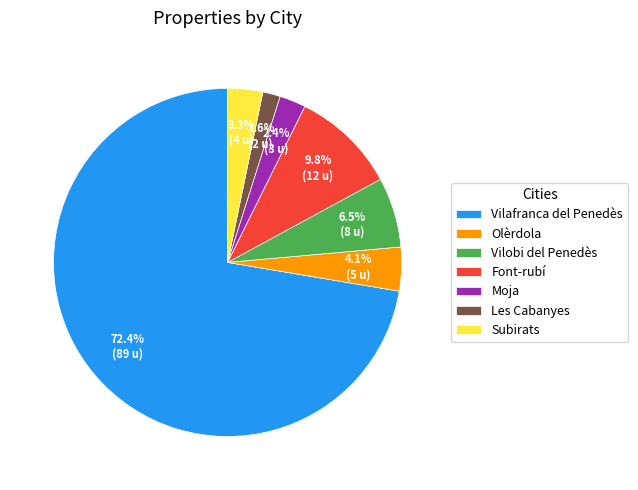

Is there any slice that represents more than half of the pie?

Yes